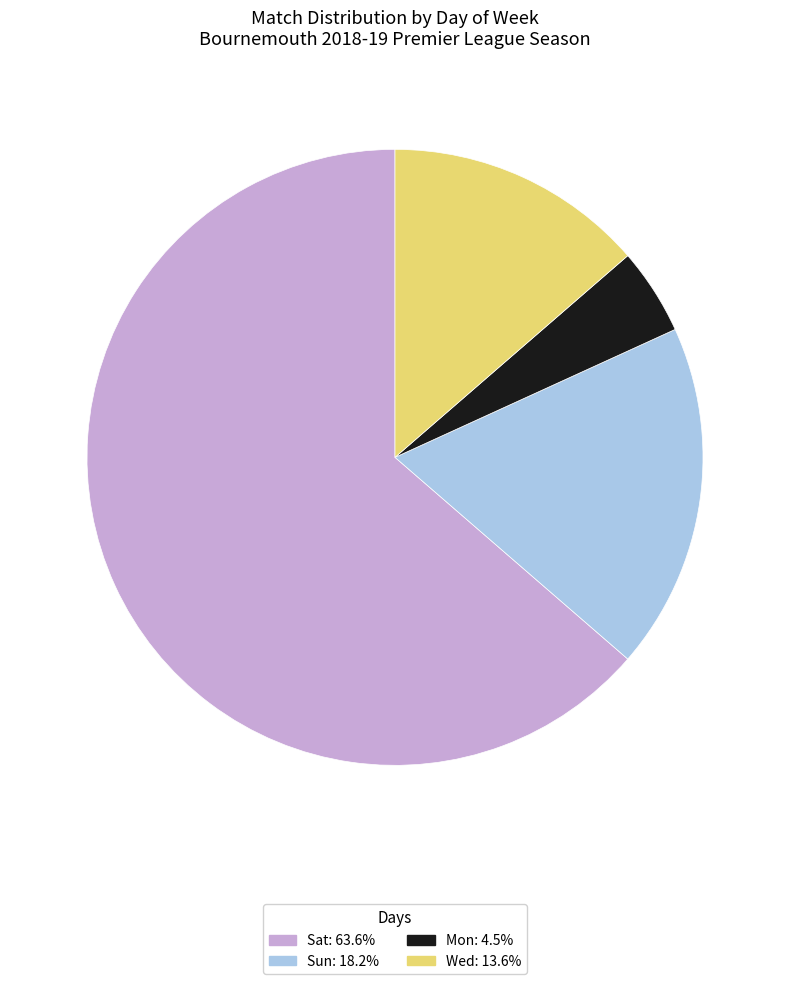

Between Mon and Sat, which is larger?

Sat